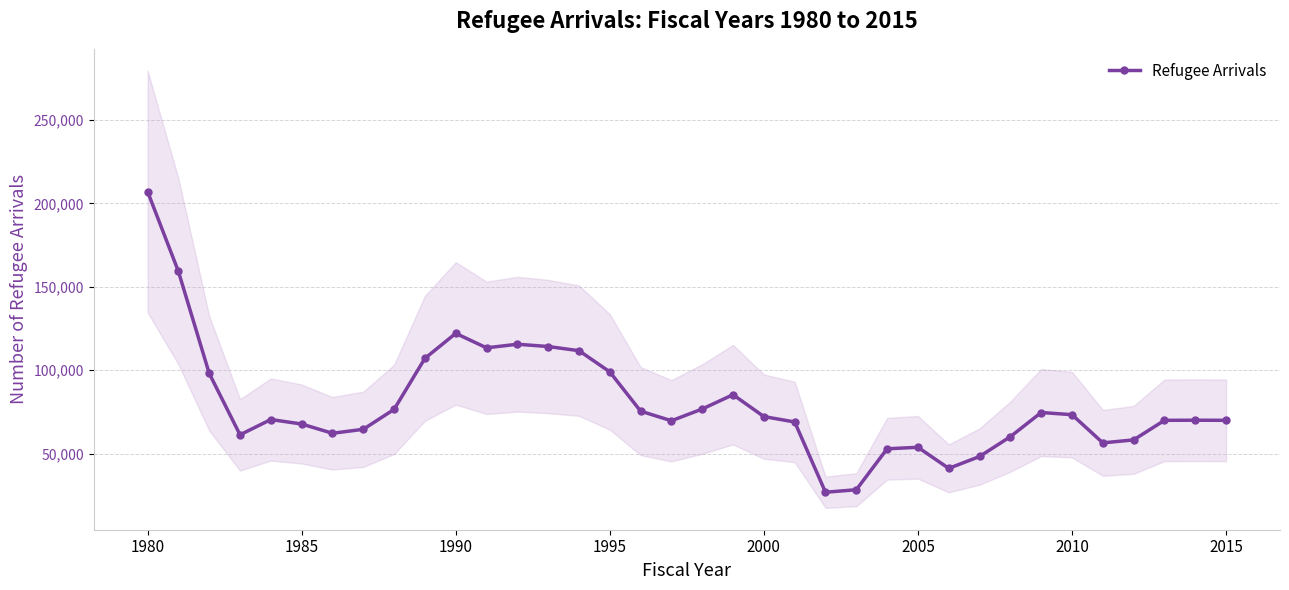

True or false: Refugee Arrivals has more than 2 points higher than both neighbors.

True